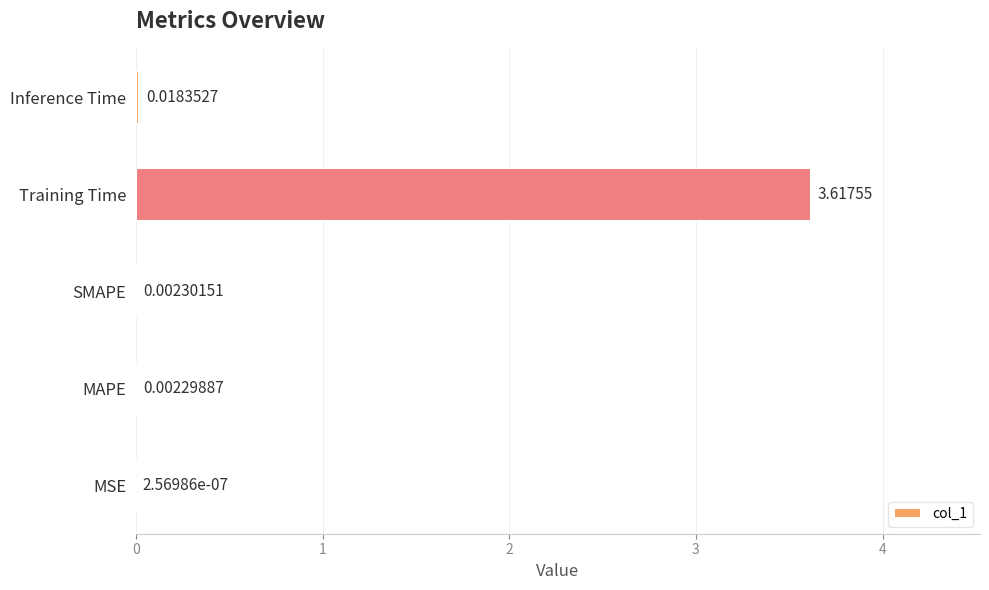

Which category has the highest value across all series?

Training Time